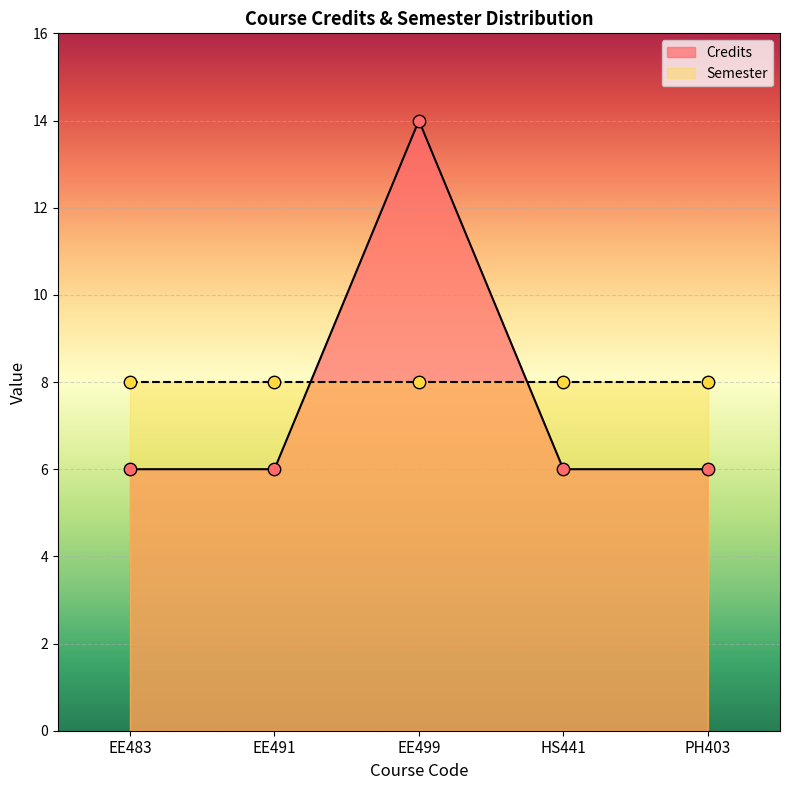

Which has a higher value, EE499 or EE491?

EE499